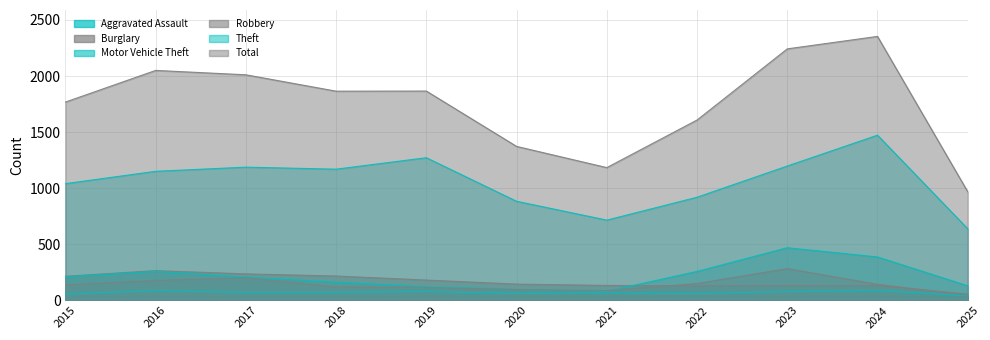

What is the sum of the Burglary values at 2021 and 2025?

191